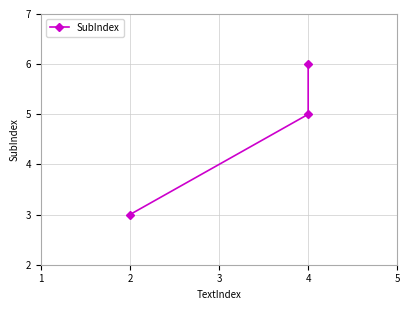

How many lines are shown in the chart?

1